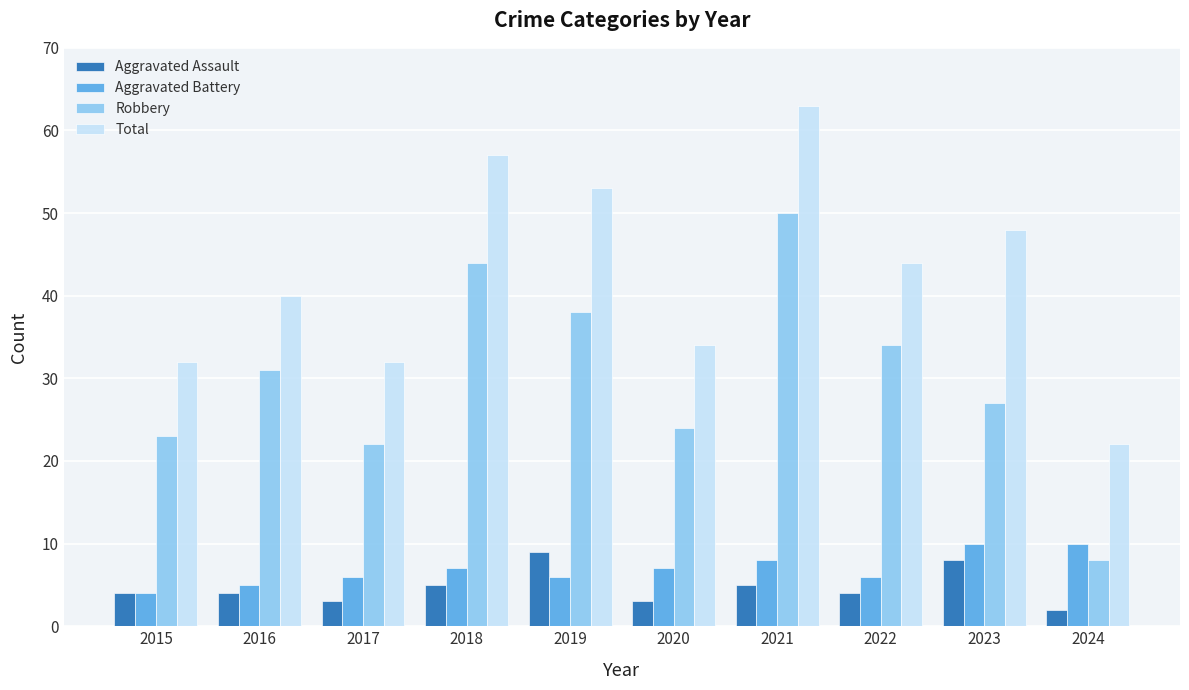

Which series has the largest range (max minus min)?

Robbery